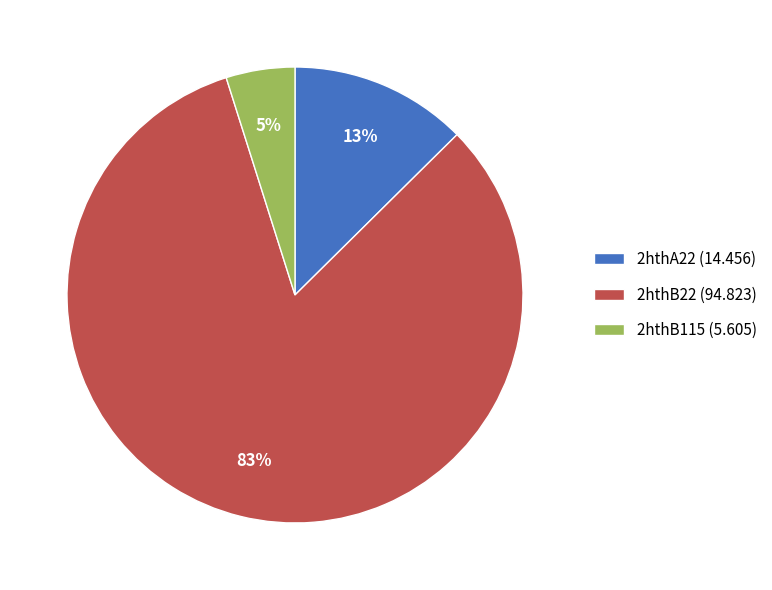

What is the largest slice in the pie chart?

2hthB22 (94.823)